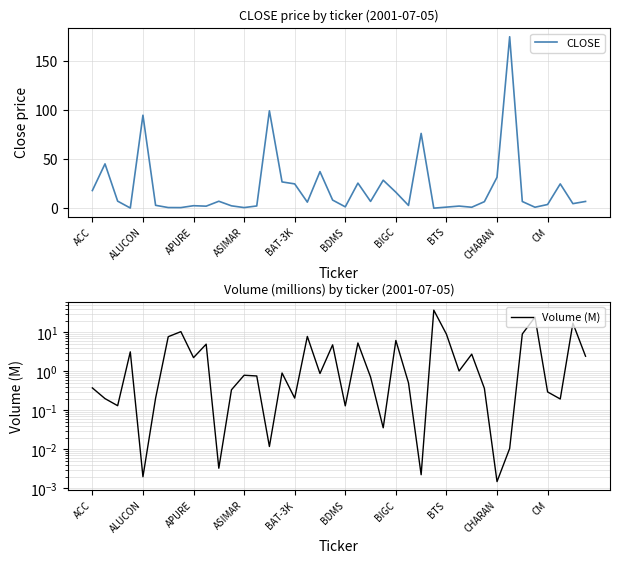

Rank the series by their maximum value, from lowest to highest.

Volume (M), CLOSE